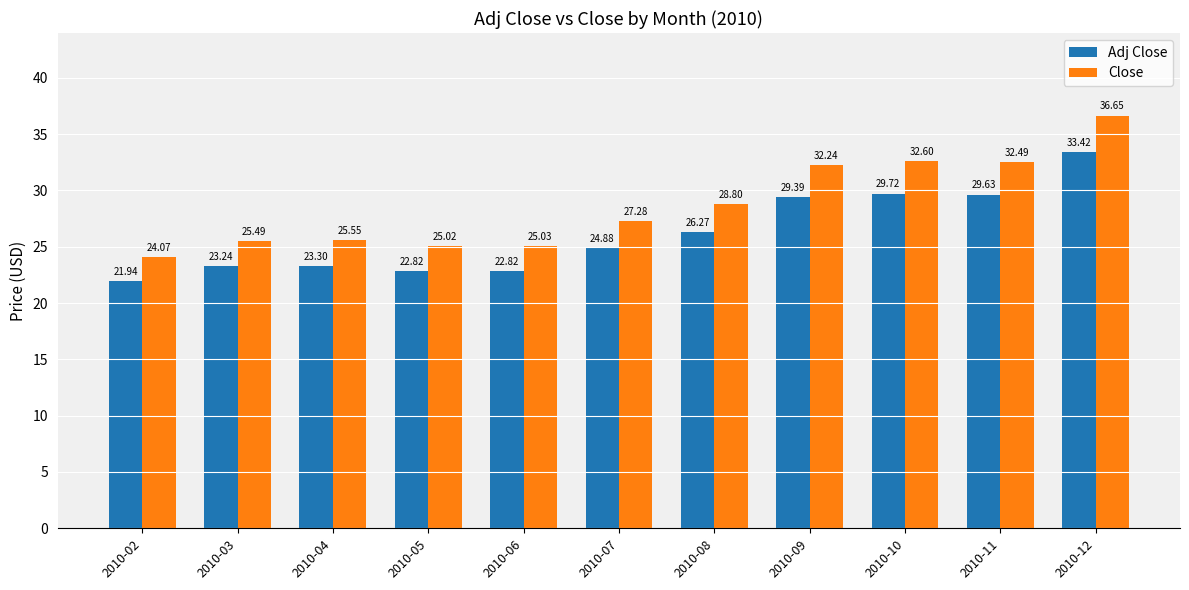

At which label does Close reach its peak?

2010-12